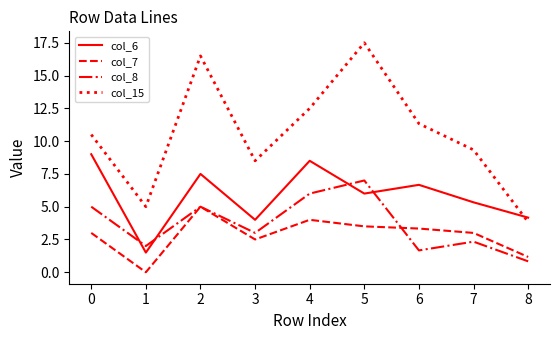

Is it true that col_8 equals 0.7 at 6?

False